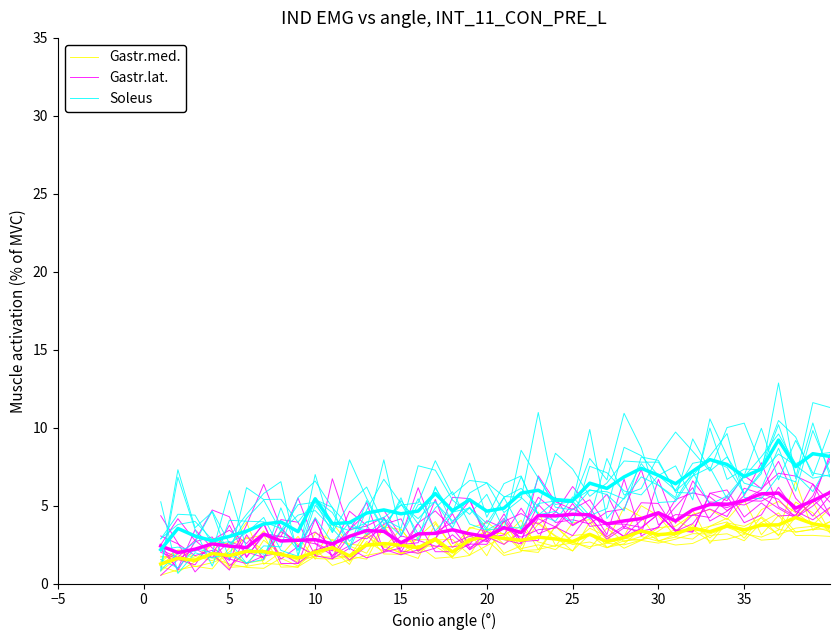

In Gastr.lat., how many points are lower than both neighbors (excluding endpoints)?

13